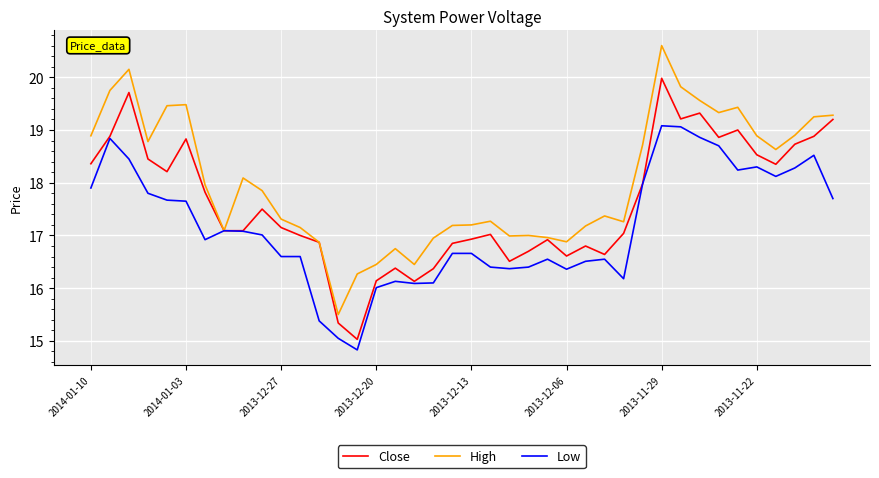

Which series has the largest total across all categories?

High